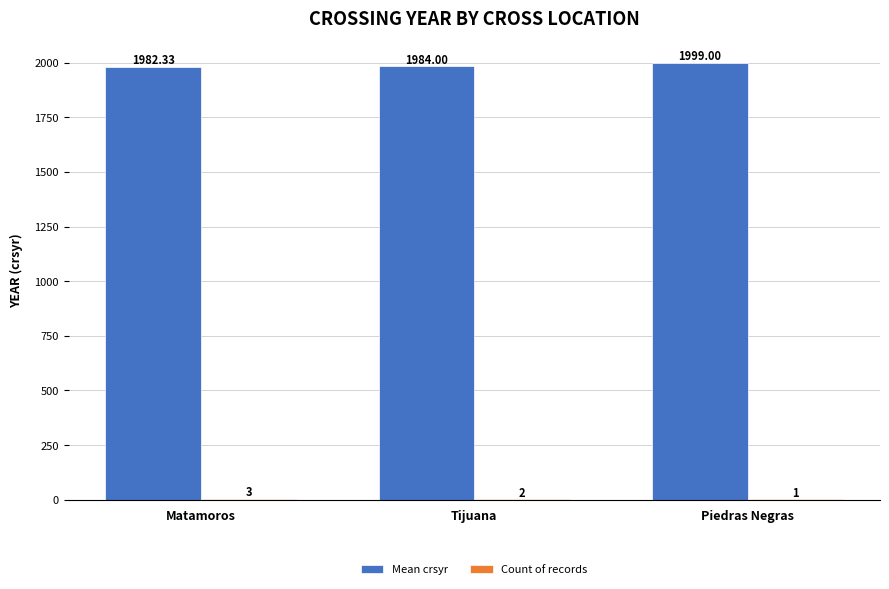

What is the total value across all series at Tijuana?

1986.0